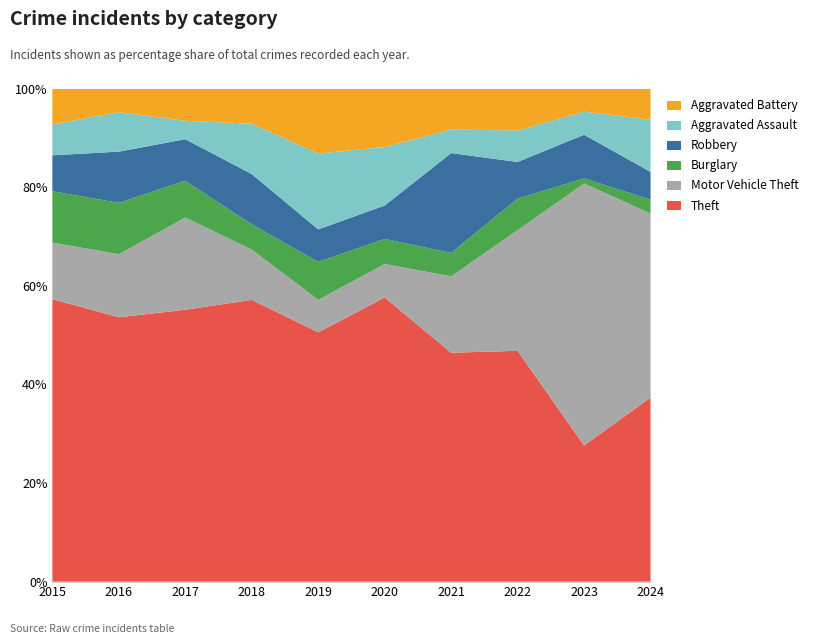

What is the total value across all series at 2016?

100.0